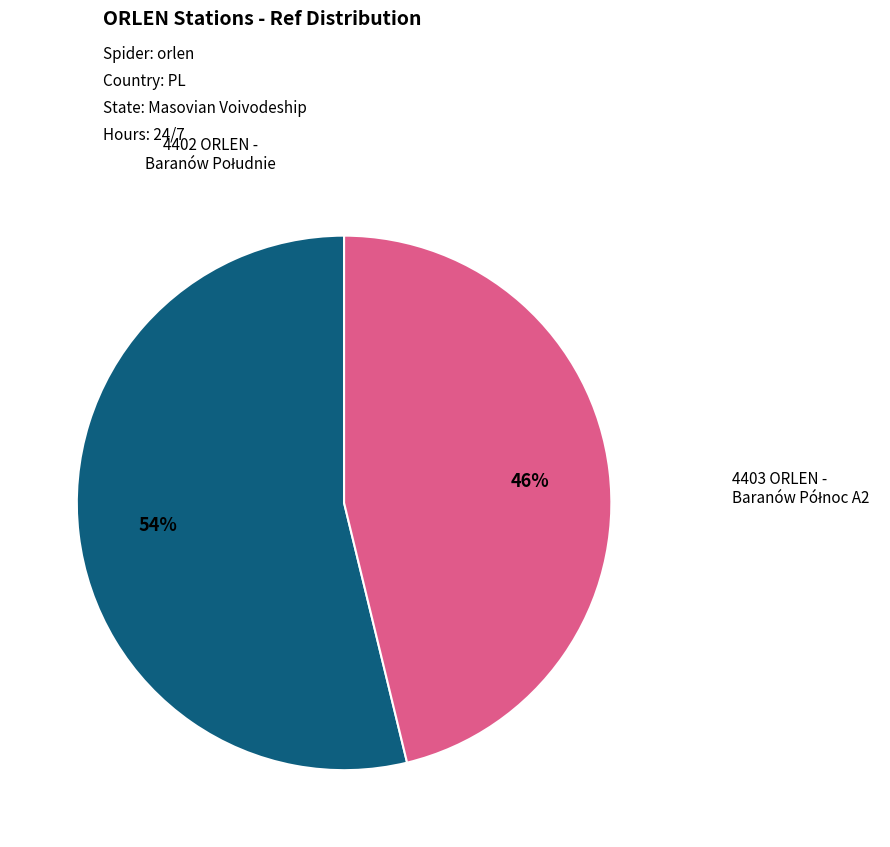

Count the number of slices in the pie.

2